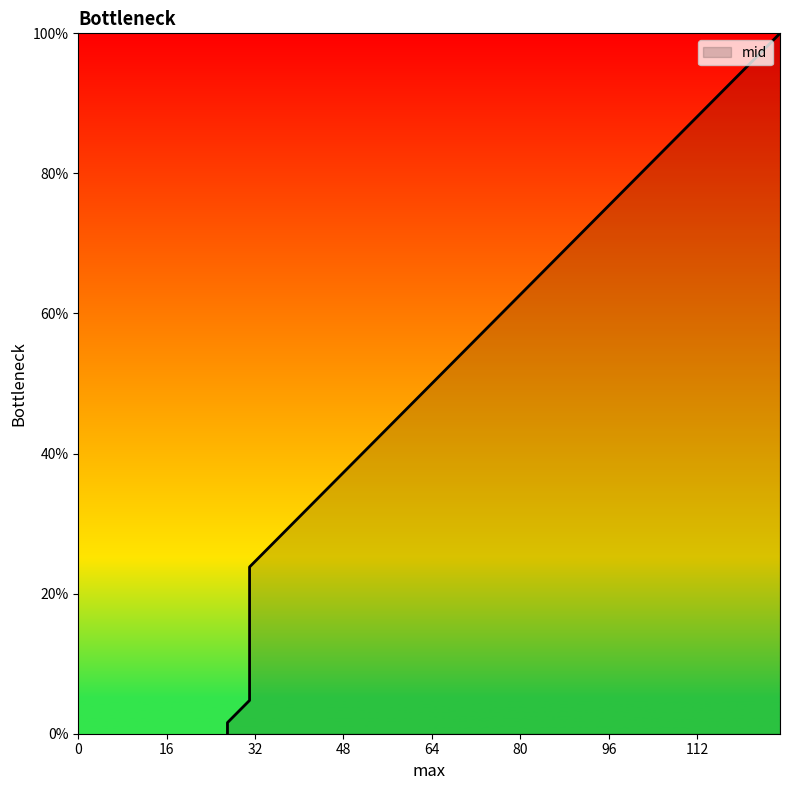

What is the sum of the values at 31 and 27?

6.3